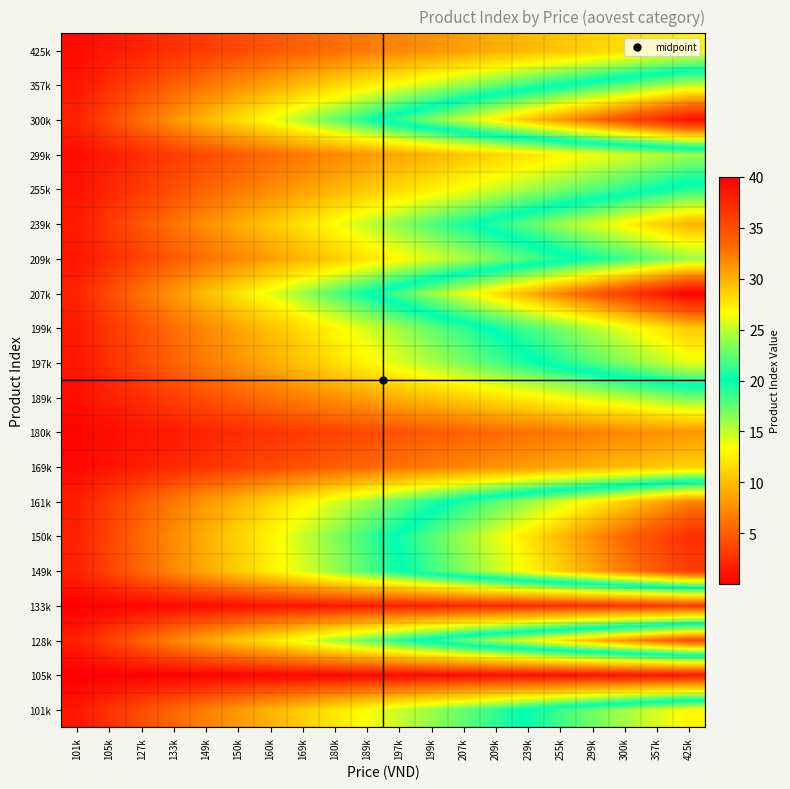

Reading left to right, what are all the values shown in this chart?

101k: 101k=1.4	105k=2.7	127k=4.0	133k=5.4	149k=6.8	150k=8.1	160k=9.4	169k=10.8	180k=12.2	189k=13.5	197k=14.8	199k=16.2	207k=17.6	209k=18.9	239k=20.2	255k=21.6	299k=22.9	300k=24.3	357k=25.6	425k=27.0
105k: 101k=0.1	105k=0.1	127k=0.1	133k=0.2	149k=0.2	150k=0.3	160k=0.3	169k=0.4	180k=0.5	189k=0.5	197k=0.6	199k=0.6	207k=0.7	209k=0.7	239k=0.8	255k=0.8	299k=0.8	300k=0.9	357k=0.9	425k=1.0
128k: 101k=1.8	105k=3.5	127k=5.2	133k=7.0	149k=8.8	150k=10.5	160k=12.2	169k=14.0	180k=15.8	189k=17.5	197k=19.2	199k=21.0	207k=22.8	209k=24.5	239k=26.2	255k=28.0	299k=29.8	300k=31.5	357k=33.2	425k=35.0
133k: 101k=0.1	105k=0.3	127k=0.5	133k=0.6	149k=0.8	150k=0.9	160k=1.1	169k=1.2	180k=1.4	189k=1.5	197k=1.6	199k=1.8	207k=1.9	209k=2.1	239k=2.2	255k=2.4	299k=2.5	300k=2.7	357k=2.9	425k=3.0
149k: 101k=1.8	105k=3.6	127k=5.4	133k=7.2	149k=9.0	150k=10.8	160k=12.6	169k=14.4	180k=16.2	189k=18.0	197k=19.8	199k=21.6	207k=23.4	209k=25.2	239k=27.0	255k=28.8	299k=30.6	300k=32.4	357k=34.2	425k=36.0
150k: 101k=1.9	105k=3.7	127k=5.5	133k=7.4	149k=9.2	150k=11.1	160k=12.9	169k=14.8	180k=16.6	189k=18.5	197k=20.4	199k=22.2	207k=24.1	209k=25.9	239k=27.8	255k=29.6	299k=31.4	300k=33.3	357k=35.1	425k=37.0
161k: 101k=1.6	105k=3.2	127k=4.8	133k=6.4	149k=8.0	150k=9.6	160k=11.2	169k=12.8	180k=14.4	189k=16.0	197k=17.6	199k=19.2	207k=20.8	209k=22.4	239k=24.0	255k=25.6	299k=27.2	300k=28.8	357k=30.4	425k=32.0
169k: 101k=0.6	105k=1.1	127k=1.6	133k=2.2	149k=2.8	150k=3.3	160k=3.9	169k=4.4	180k=5.0	189k=5.5	197k=6.0	199k=6.6	207k=7.2	209k=7.7	239k=8.2	255k=8.8	299k=9.3	300k=9.9	357k=10.4	425k=11.0
180k: 101k=0.4	105k=0.8	127k=1.2	133k=1.6	149k=2.0	150k=2.4	160k=2.8	169k=3.2	180k=3.6	189k=4.0	197k=4.4	199k=4.8	207k=5.2	209k=5.6	239k=6.0	255k=6.4	299k=6.8	300k=7.2	357k=7.6	425k=8.0
189k: 101k=0.8	105k=1.7	127k=2.5	133k=3.4	149k=4.2	150k=5.1	160k=6.0	169k=6.8	180k=7.7	189k=8.5	197k=9.3	199k=10.2	207k=11.1	209k=11.9	239k=12.8	255k=13.6	299k=14.4	300k=15.3	357k=16.1	425k=17.0
197k: 101k=1.3	105k=2.6	127k=3.9	133k=5.2	149k=6.5	150k=7.8	160k=9.1	169k=10.4	180k=11.7	189k=13.0	197k=14.3	199k=15.6	207k=16.9	209k=18.2	239k=19.5	255k=20.8	299k=22.1	300k=23.4	357k=24.7	425k=26.0
199k: 101k=1.4	105k=2.9	127k=4.3	133k=5.8	149k=7.2	150k=8.7	160k=10.2	169k=11.6	180k=13.1	189k=14.5	197k=15.9	199k=17.4	207k=18.9	209k=20.3	239k=21.8	255k=23.2	299k=24.6	300k=26.1	357k=27.6	425k=29.0
207k: 101k=2.0	105k=4.0	127k=6.0	133k=8.0	149k=10.0	150k=12.0	160k=14.0	169k=16.0	180k=18.0	189k=20.0	197k=22.0	199k=24.0	207k=26.0	209k=28.0	239k=30.0	255k=32.0	299k=34.0	300k=36.0	357k=38.0	425k=40.0
209k: 101k=1.2	105k=2.4	127k=3.6	133k=4.8	149k=6.0	150k=7.2	160k=8.4	169k=9.6	180k=10.8	189k=12.0	197k=13.2	199k=14.4	207k=15.6	209k=16.8	239k=18.0	255k=19.2	299k=20.4	300k=21.6	357k=22.8	425k=24.0
239k: 101k=1.5	105k=3.0	127k=4.5	133k=6.0	149k=7.5	150k=9.0	160k=10.5	169k=12.0	180k=13.5	189k=15.0	197k=16.5	199k=18.0	207k=19.5	209k=21.0	239k=22.5	255k=24.0	299k=25.5	300k=27.0	357k=28.5	425k=30.0
255k: 101k=1.1	105k=2.1	127k=3.1	133k=4.2	149k=5.2	150k=6.3	160k=7.3	169k=8.4	180k=9.4	189k=10.5	197k=11.6	199k=12.6	207k=13.7	209k=14.7	239k=15.8	255k=16.8	299k=17.9	300k=18.9	357k=19.9	425k=21.0
299k: 101k=0.8	105k=1.6	127k=2.4	133k=3.2	149k=4.0	150k=4.8	160k=5.6	169k=6.4	180k=7.2	189k=8.0	197k=8.8	199k=9.6	207k=10.4	209k=11.2	239k=12.0	255k=12.8	299k=13.6	300k=14.4	357k=15.2	425k=16.0
300k: 101k=1.9	105k=3.9	127k=5.8	133k=7.8	149k=9.8	150k=11.7	160k=13.7	169k=15.6	180k=17.6	189k=19.5	197k=21.4	199k=23.4	207k=25.4	209k=27.3	239k=29.2	255k=31.2	299k=33.1	300k=35.1	357k=37.0	425k=39.0
357k: 101k=1.2	105k=2.5	127k=3.8	133k=5.0	149k=6.2	150k=7.5	160k=8.8	169k=10.0	180k=11.2	189k=12.5	197k=13.8	199k=15.0	207k=16.2	209k=17.5	239k=18.8	255k=20.0	299k=21.2	300k=22.5	357k=23.8	425k=25.0
425k: 101k=0.7	105k=1.3	127k=1.9	133k=2.6	149k=3.2	150k=3.9	160k=4.5	169k=5.2	180k=5.8	189k=6.5	197k=7.2	199k=7.8	207k=8.4	209k=9.1	239k=9.8	255k=10.4	299k=11.1	300k=11.7	357k=12.3	425k=13.0